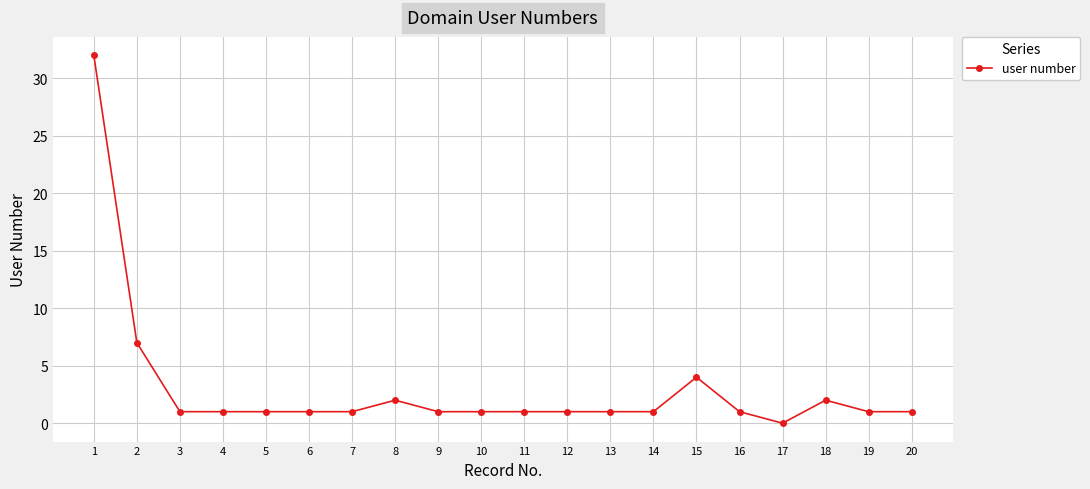

What is the change in value from 14 to 15?

+3